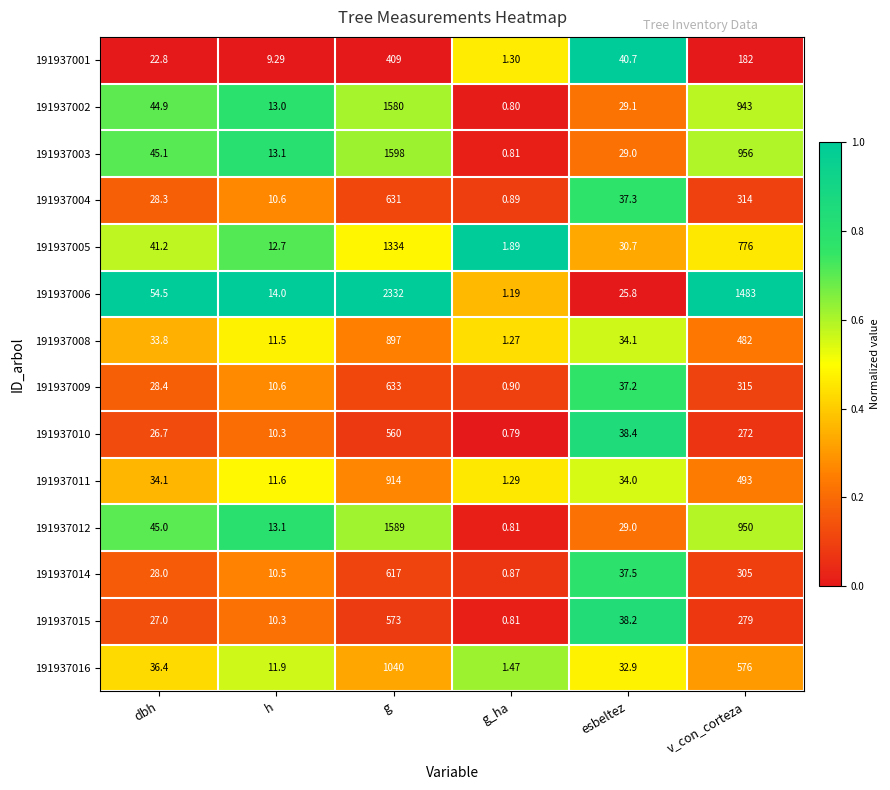

Is the value of 191937011 at v_con_corteza greater than the value of 191937004 at dbh?

Yes